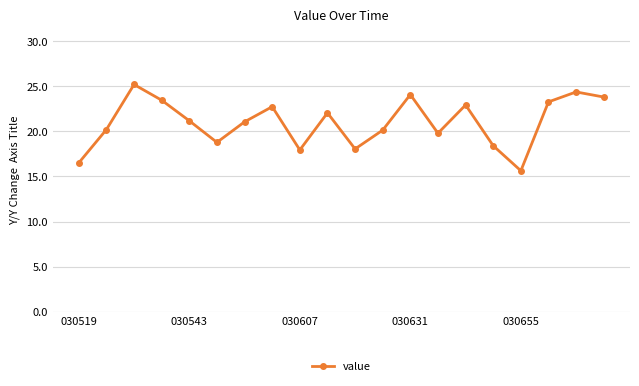

What is the greatest value displayed?

25.2